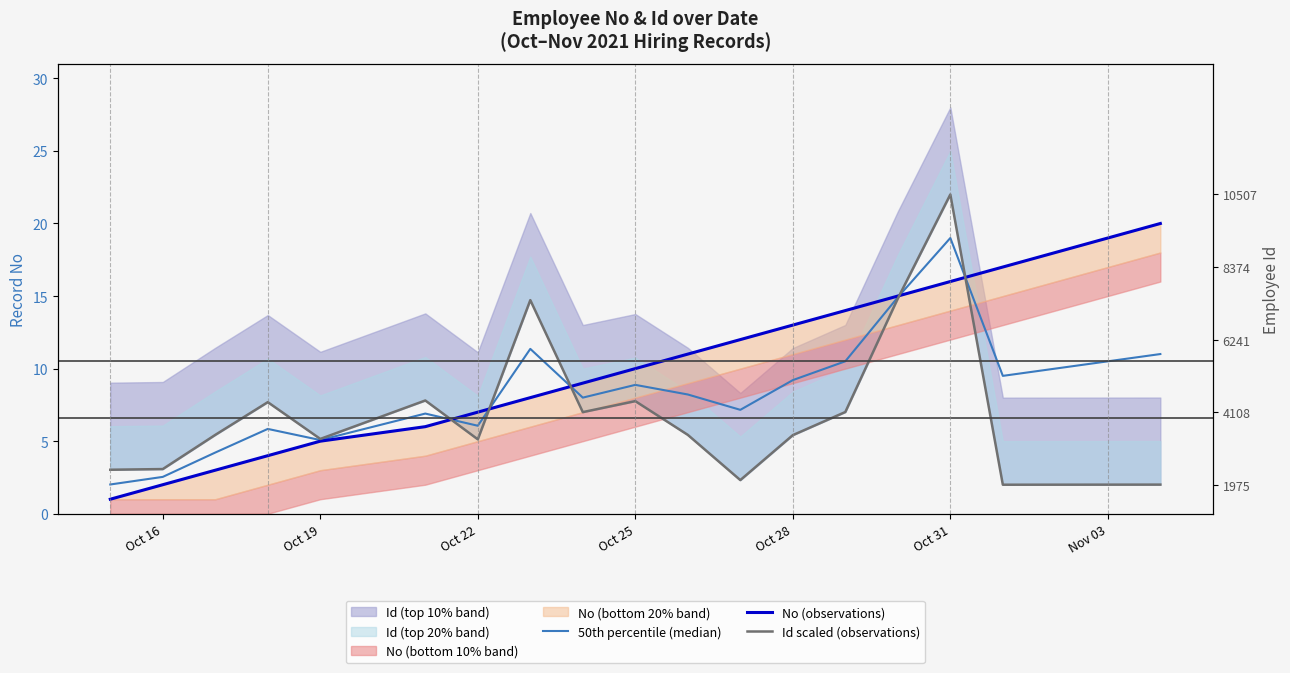

What is the average value of the No (observations) series?

10.5